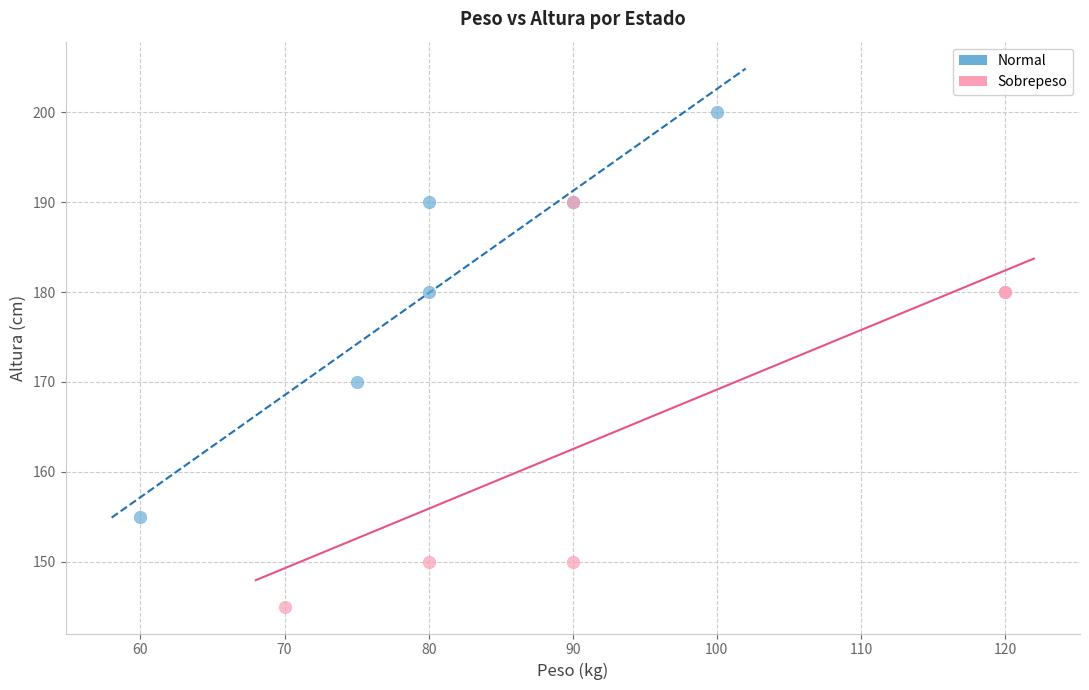

Which series reaches the minimum Y coordinate?

Sobrepeso